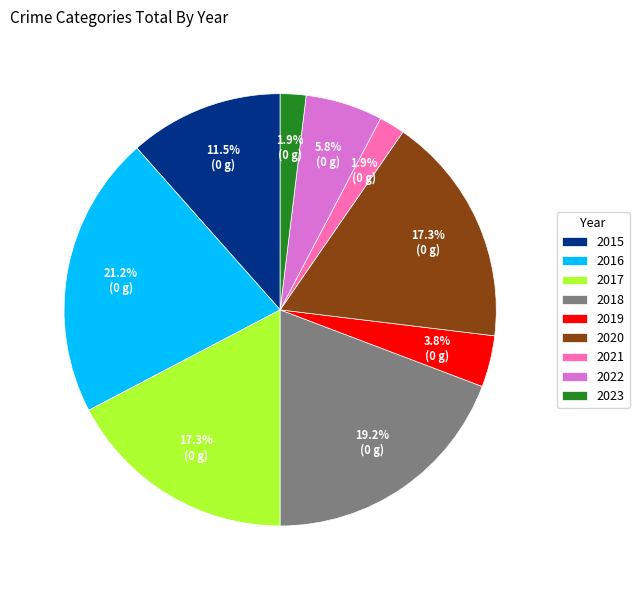

Between 2023 and 2018, which is larger?

2018